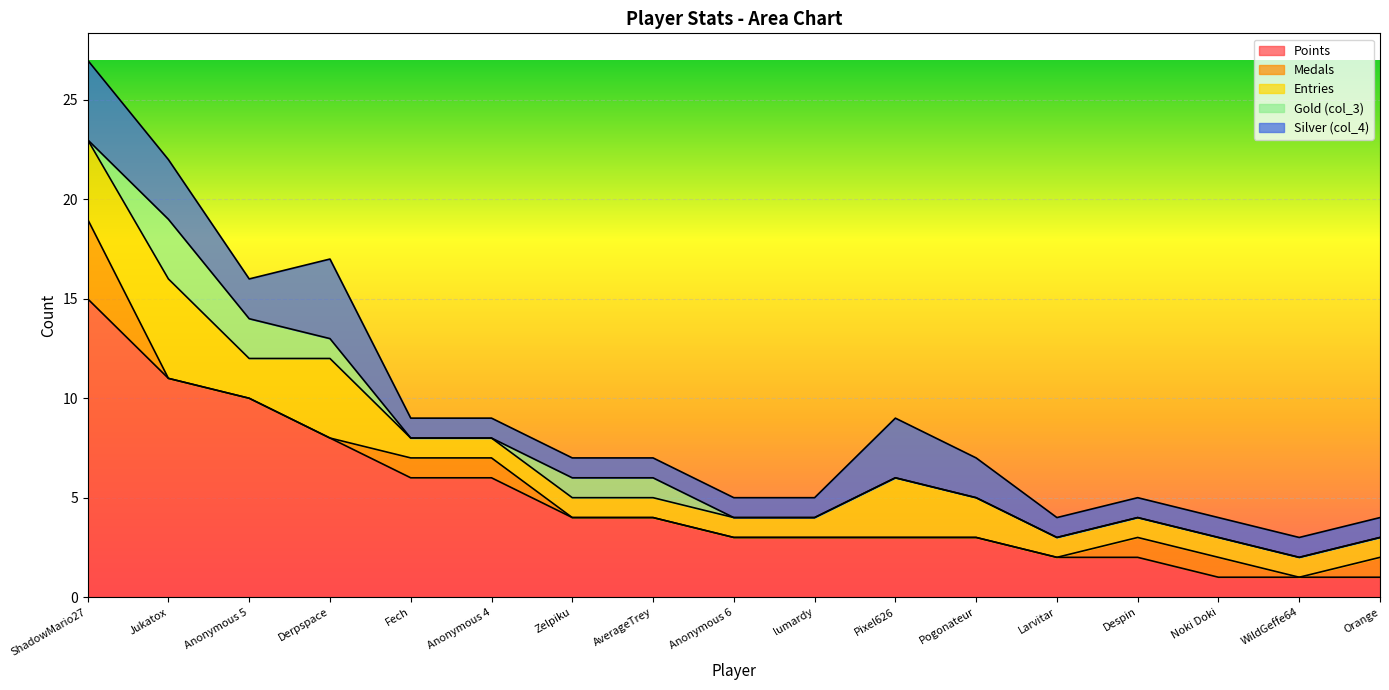

At how many categories does at least one series exceed 11?

1